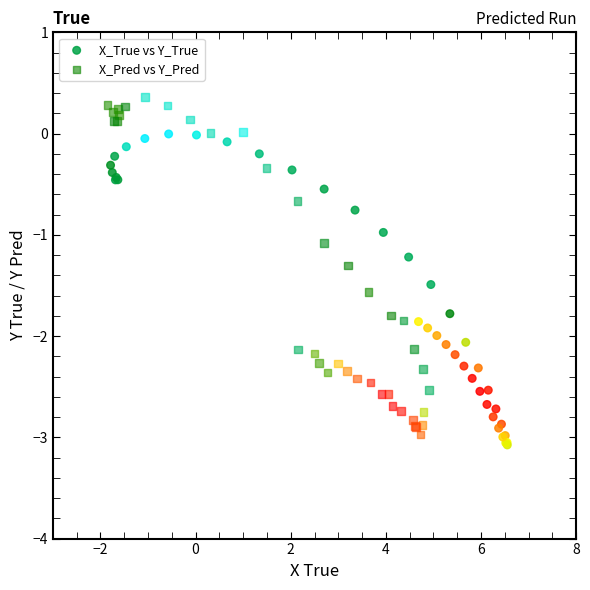

What are all the series names shown in the legend?

X_True vs Y_True, X_Pred vs Y_Pred